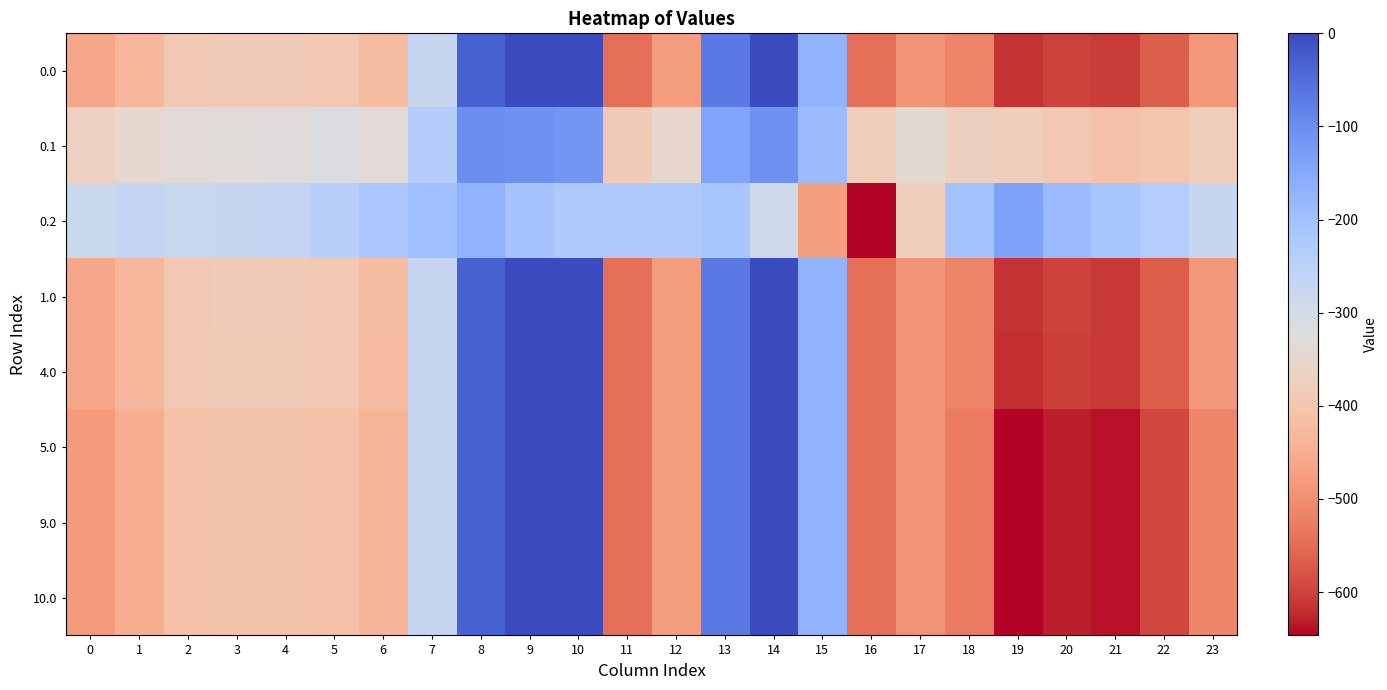

Reading right to left, extract all data points from this chart.

0.0: 23=-485.3	22=-565.4	21=-608.2	20=-598.7	19=-615.6	18=-516.3	17=-493.8	16=-545.4	15=-172.8	14=-0.3	13=-70.2	12=-477.2	11=-544.3	10=0.0	9=0.0	8=-35.0	7=-270.7	6=-421.5	5=-391.6	4=-385.9	3=-385.7	2=-391.2	1=-429.8	0=-459.8
0.1: 23=-380.3	22=-400.3	21=-411.1	20=-392.8	19=-378.2	18=-372.0	17=-339.5	16=-380.5	15=-190.4	14=-105.5	13=-141.2	12=-350.8	11=-384.7	10=-114.0	9=-104.8	8=-102.3	7=-234.9	6=-335.6	5=-316.5	4=-326.8	3=-330.0	2=-335.0	1=-348.0	0=-370.3
0.2: 23=-275.2	22=-235.2	21=-214.1	20=-187.0	19=-137.7	18=-206.9	17=-375.2	16=-646.5	15=-475.8	14=-288.4	13=-212.2	12=-224.3	11=-225.2	10=-228.0	9=-209.6	8=-169.5	7=-199.0	6=-216.4	5=-241.4	4=-267.7	3=-274.4	2=-278.8	1=-266.1	0=-280.7
1.0: 23=-485.7	22=-565.9	21=-608.7	20=-599.1	19=-616.0	18=-516.5	17=-493.8	16=-545.4	15=-172.8	14=-0.3	13=-70.2	12=-477.2	11=-544.3	10=0.0	9=0.0	8=-35.0	7=-270.7	6=-421.7	5=-391.9	4=-386.2	3=-386.0	2=-391.5	1=-430.1	0=-460.1
4.0: 23=-487.3	22=-567.5	21=-610.5	20=-601.1	19=-617.8	18=-517.4	17=-493.8	16=-545.4	15=-172.8	14=-0.3	13=-70.2	12=-477.2	11=-544.3	10=0.0	9=0.0	8=-35.0	7=-270.7	6=-422.6	5=-393.1	4=-387.4	3=-387.1	2=-392.7	1=-431.3	0=-461.5
5.0: 23=-511.3	22=-592.3	21=-638.4	20=-629.9	19=-644.5	18=-529.6	17=-493.8	16=-545.4	15=-172.8	14=-0.3	13=-70.2	12=-477.2	11=-544.3	10=0.0	9=0.0	8=-35.0	7=-270.7	6=-435.0	5=-410.8	4=-404.9	3=-404.4	2=-410.3	1=-449.5	0=-482.0
9.0: 23=-510.9	22=-591.9	21=-637.9	20=-629.4	19=-644.1	18=-529.4	17=-493.8	16=-545.4	15=-172.8	14=-0.3	13=-70.2	12=-477.2	11=-544.3	10=0.0	9=0.0	8=-35.0	7=-270.7	6=-434.8	5=-410.5	4=-404.6	3=-404.1	2=-410.0	1=-449.2	0=-481.7
10.0: 23=-511.3	22=-592.3	21=-638.4	20=-629.9	19=-644.5	18=-529.6	17=-493.8	16=-545.4	15=-172.8	14=-0.3	13=-70.2	12=-477.2	11=-544.3	10=0.0	9=0.0	8=-35.0	7=-270.7	6=-435.0	5=-410.8	4=-404.9	3=-404.4	2=-410.3	1=-449.5	0=-482.0